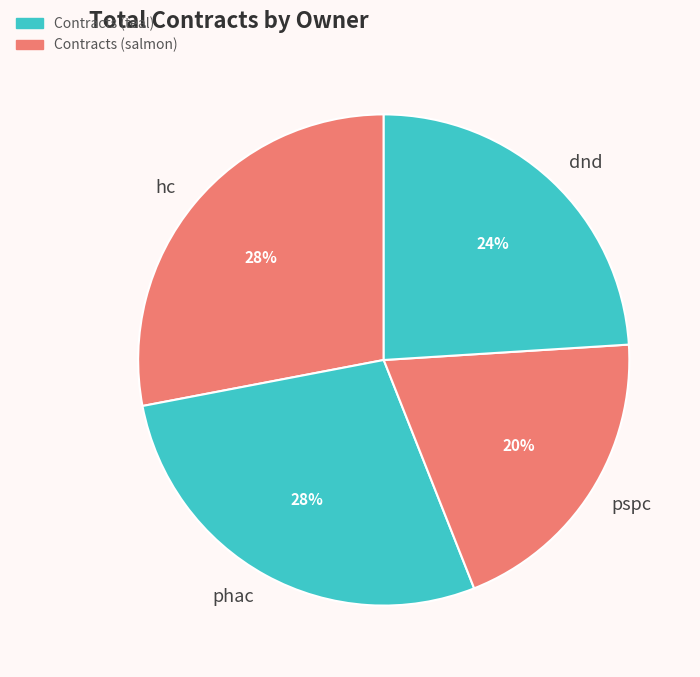

Do pspc and hc together represent more than half of the pie?

No